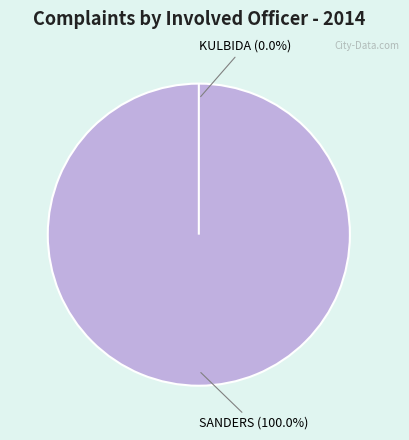

What percentage do KULBIDA and SANDERS together represent?

100.0%